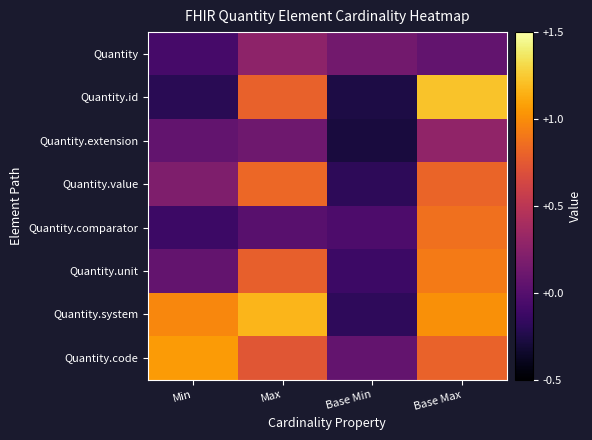

Which has a higher value, Min or Max?

Max